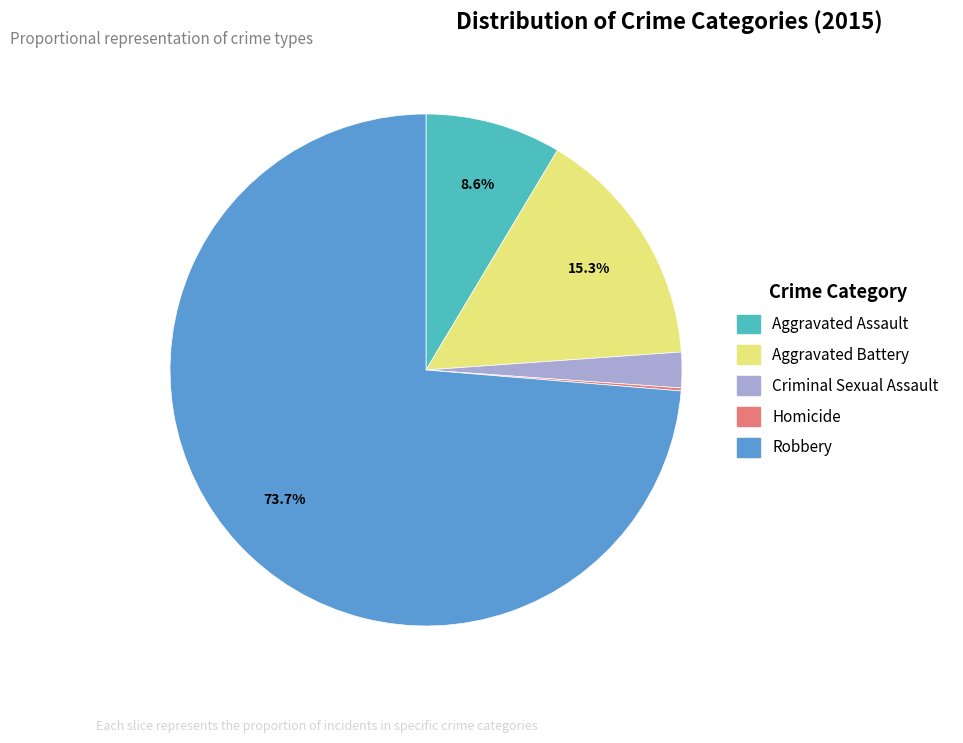

How much of the chart is everything except Robbery?

26.3%